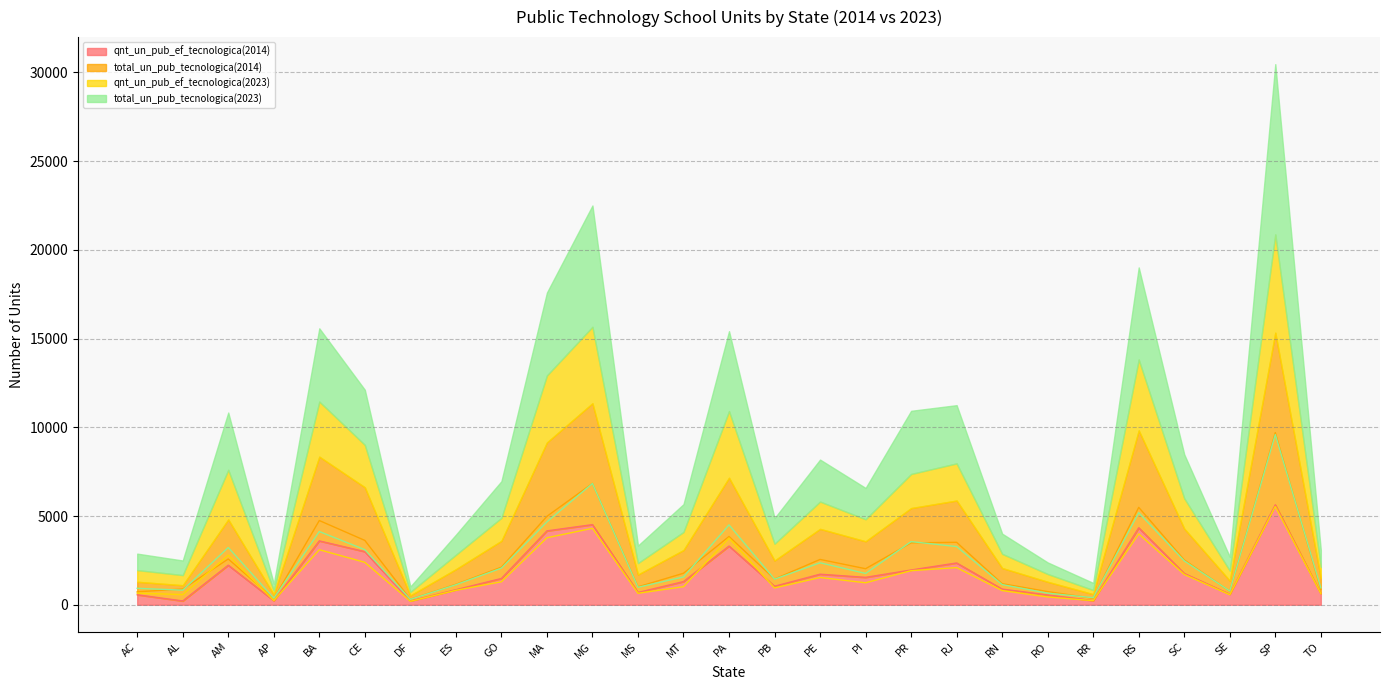

Is it true that qnt_un_pub_ef_tecnologica(2014) equals 4164 at MA?

True